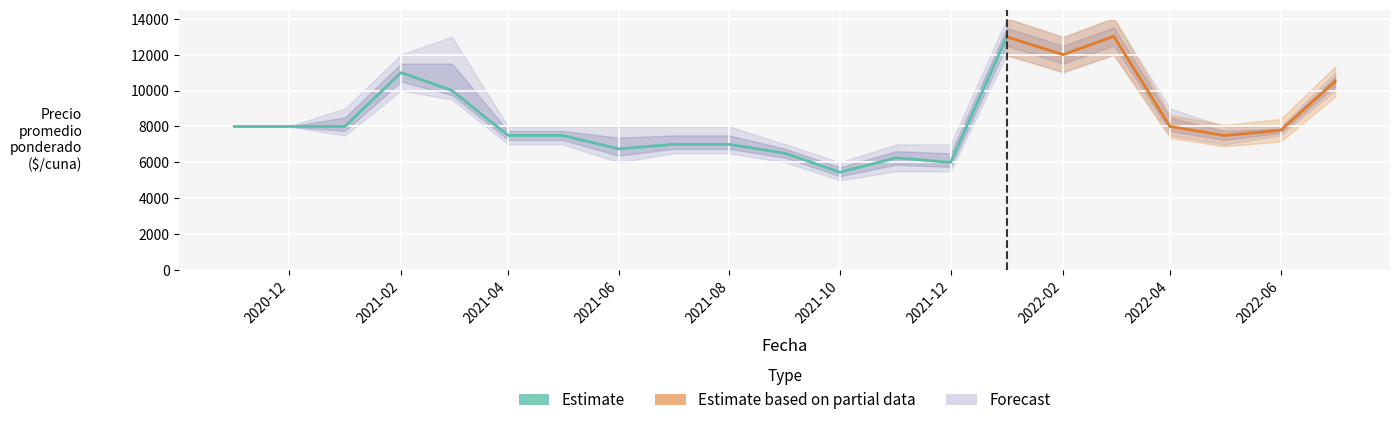

The value of Estimate at 2021-08 is 10596. True or false?

False